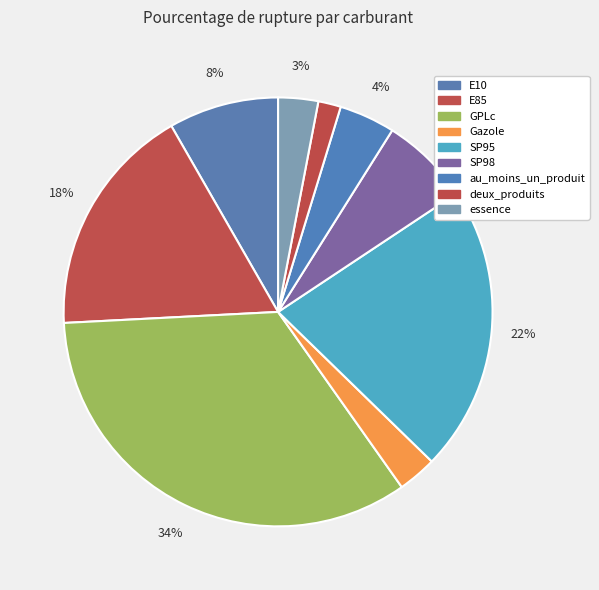

Which category has the biggest portion of the pie?

GPLc